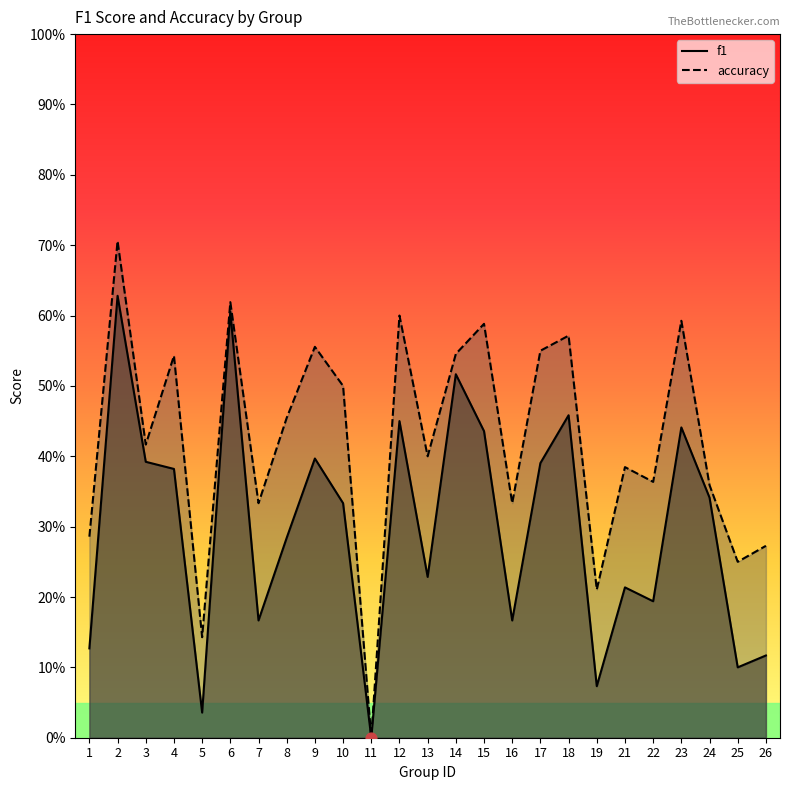

Is the value of f1 at 11 greater than the value of accuracy at 26?

No